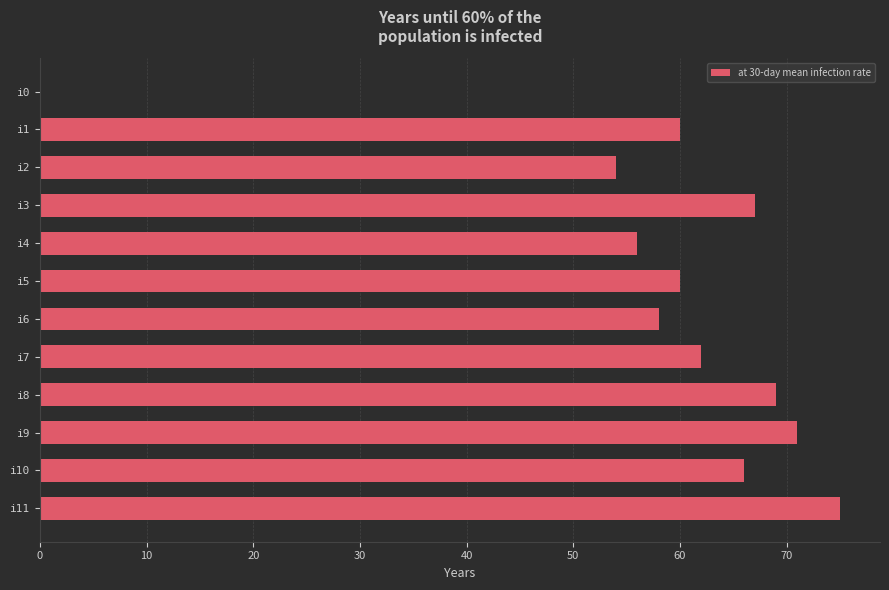

Reading top to bottom, what are all the values shown in this chart?

i0=0	i1=60	i2=54	i3=67	i4=56	i5=60	i6=58	i7=62	i8=69	i9=71	i10=66	i11=75